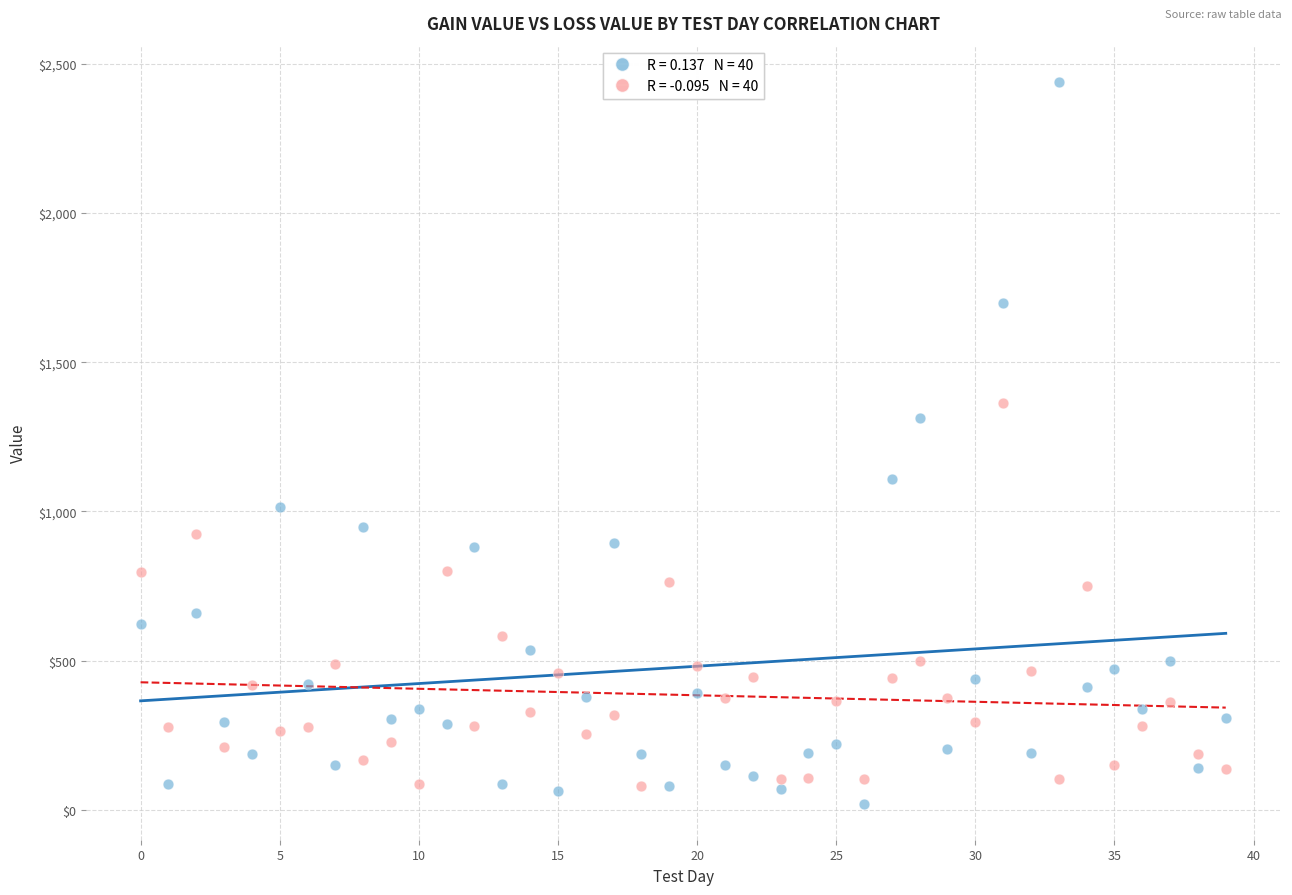

Across all series, what Y value is closest to 1230?

1311.6